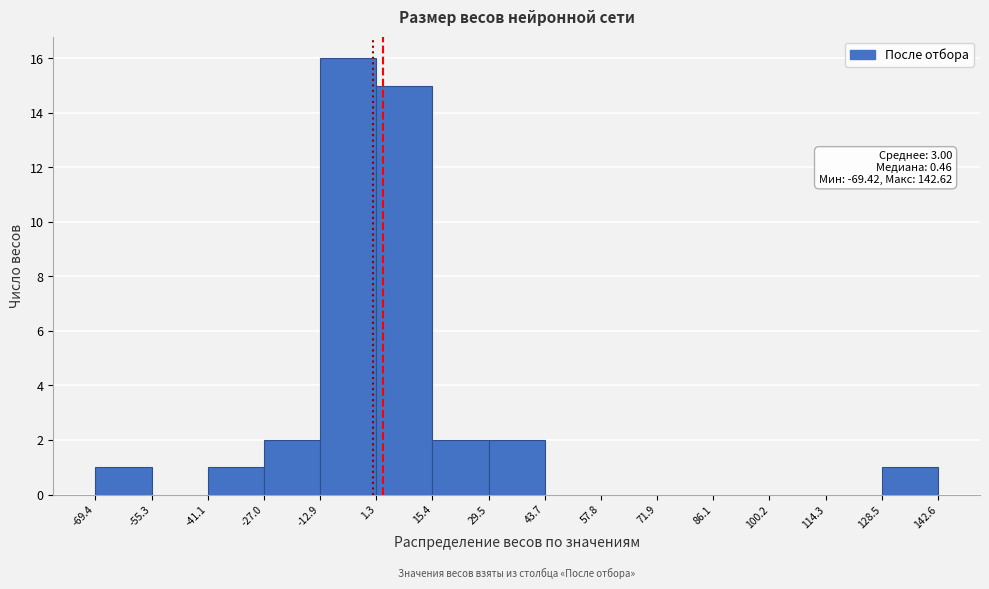

Which range on the x-axis has the tallest bar?

-12.9 to 1.3